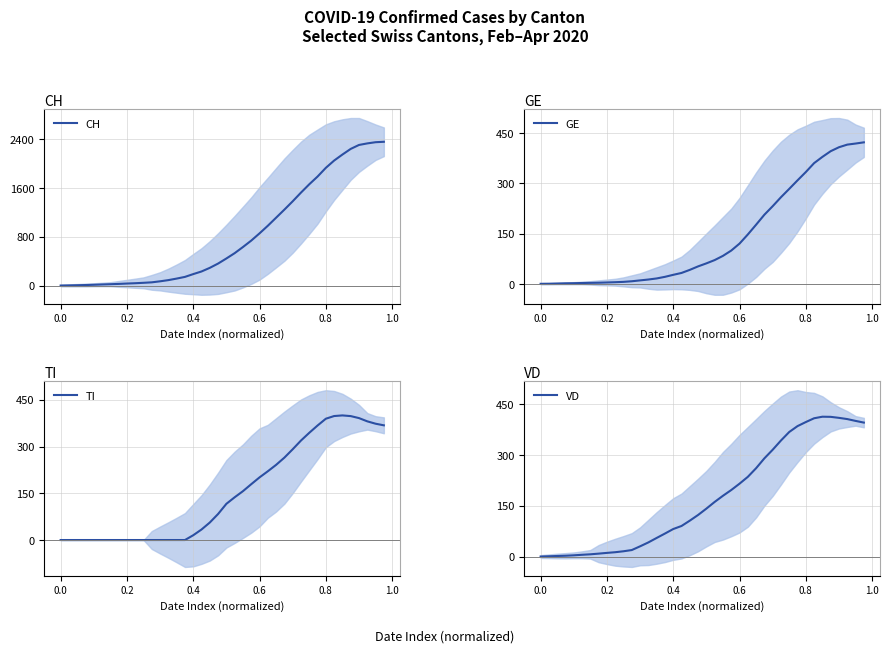

What is the sum of all CH values?

32444.0